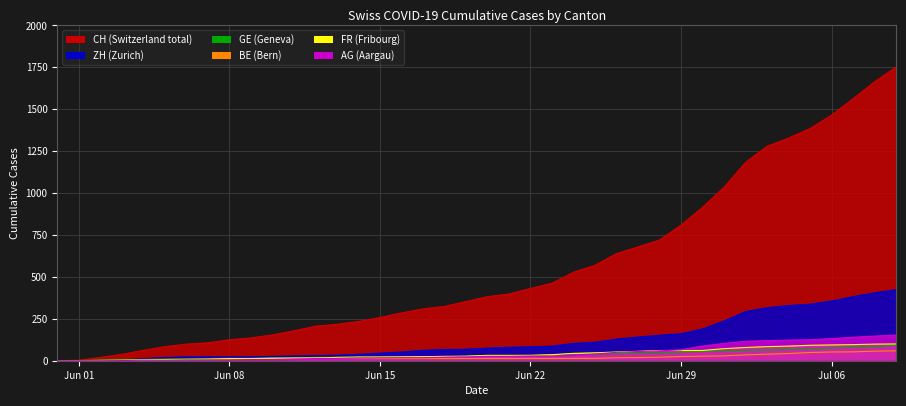

Which series has the largest range (max minus min)?

CH